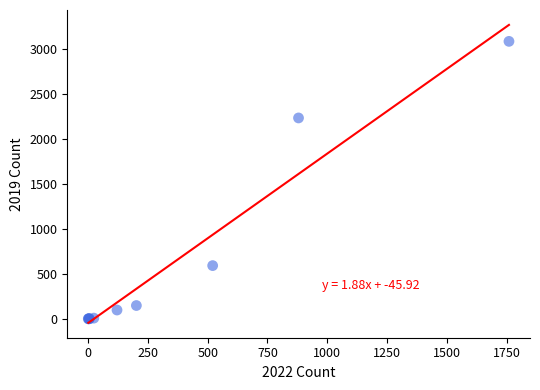

What Y value in the scatter plot is closest to 1540?

2230